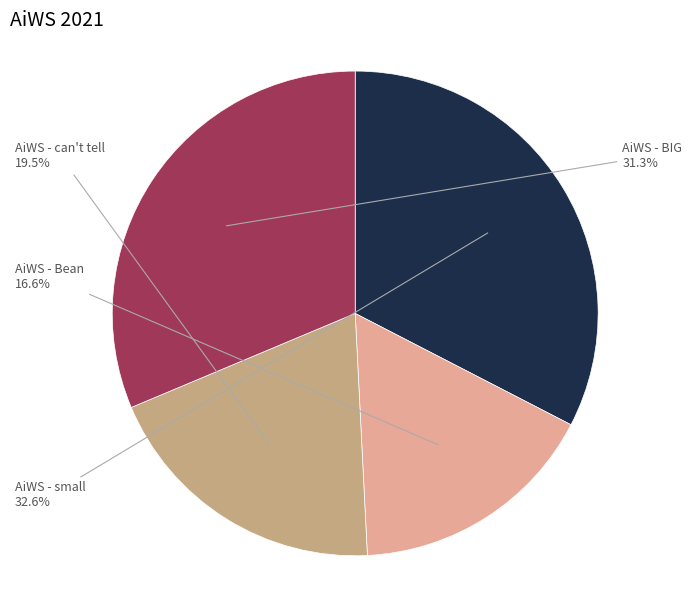

To the nearest percent, what is the average slice percentage?

25%